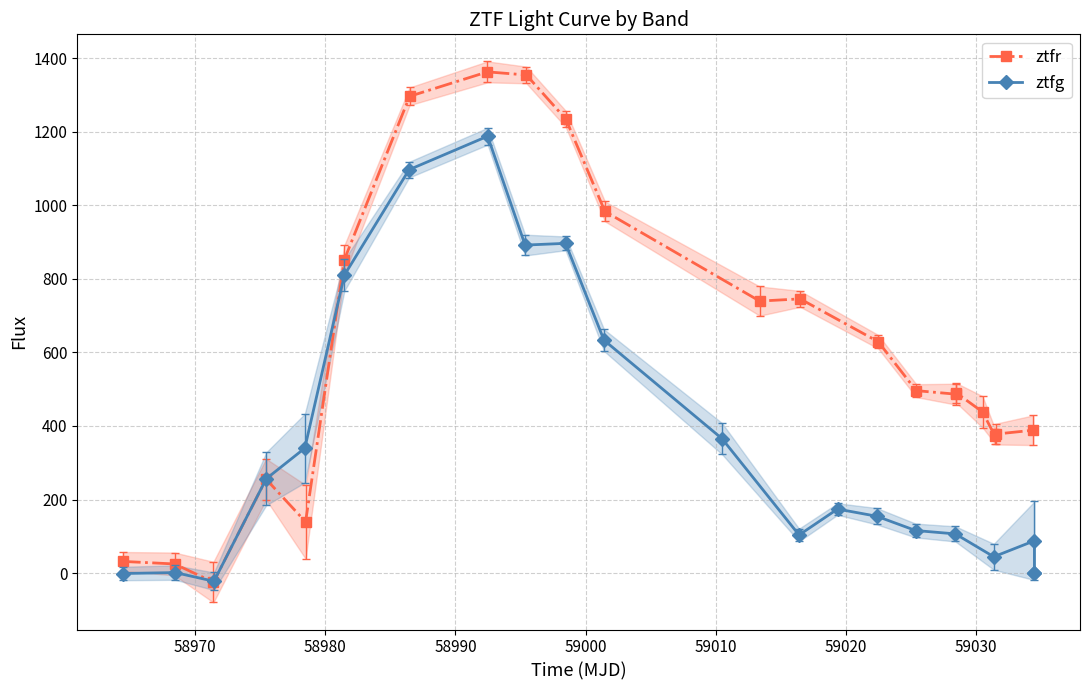

How many series are shown in this chart?

2